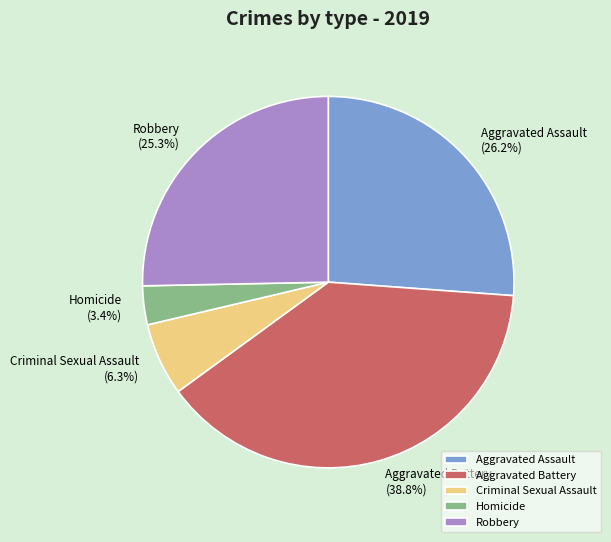

Which category has the biggest portion of the pie?

Aggravated Battery